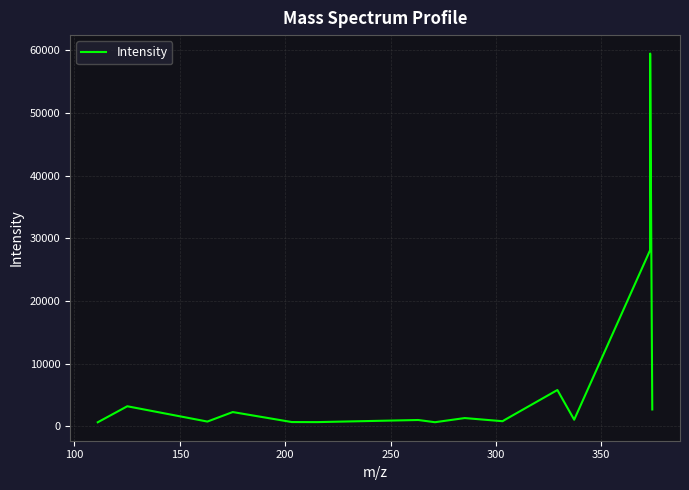

How many lines are shown in the chart?

1